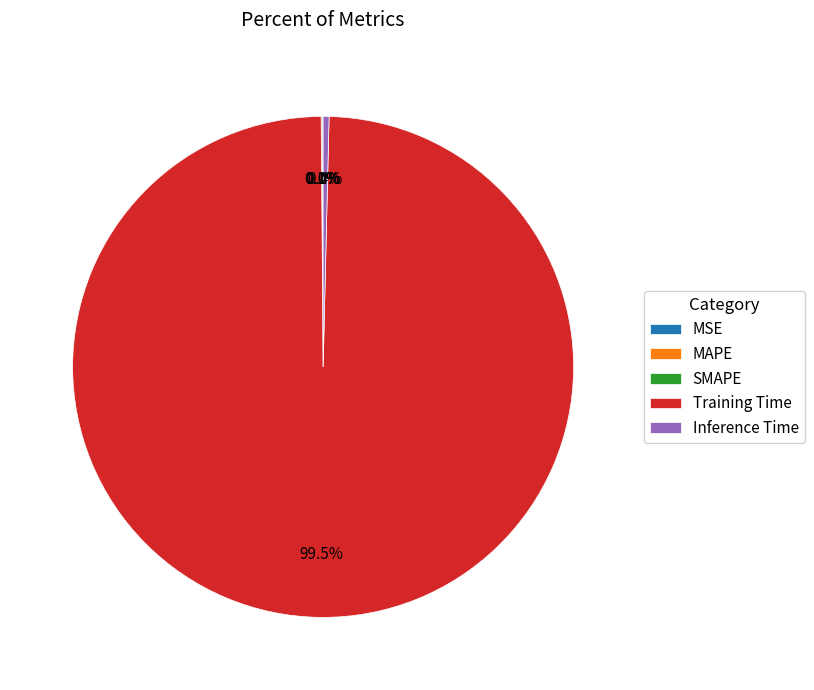

Which slice represents more than half of the pie?

Training Time